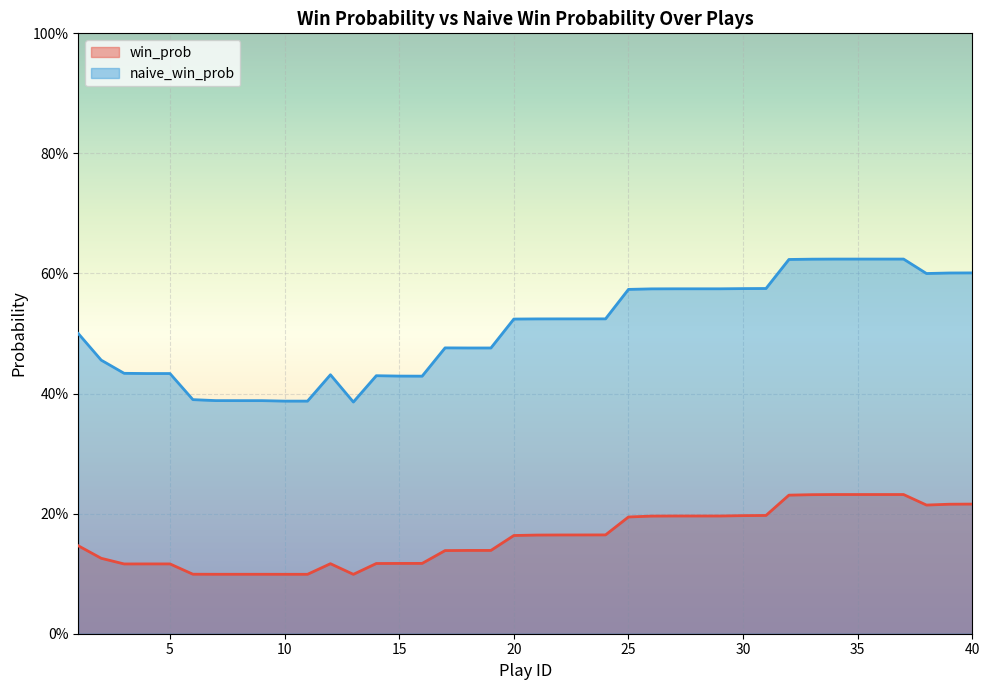

Which series changed the most between 15 and 27?

naive_win_prob